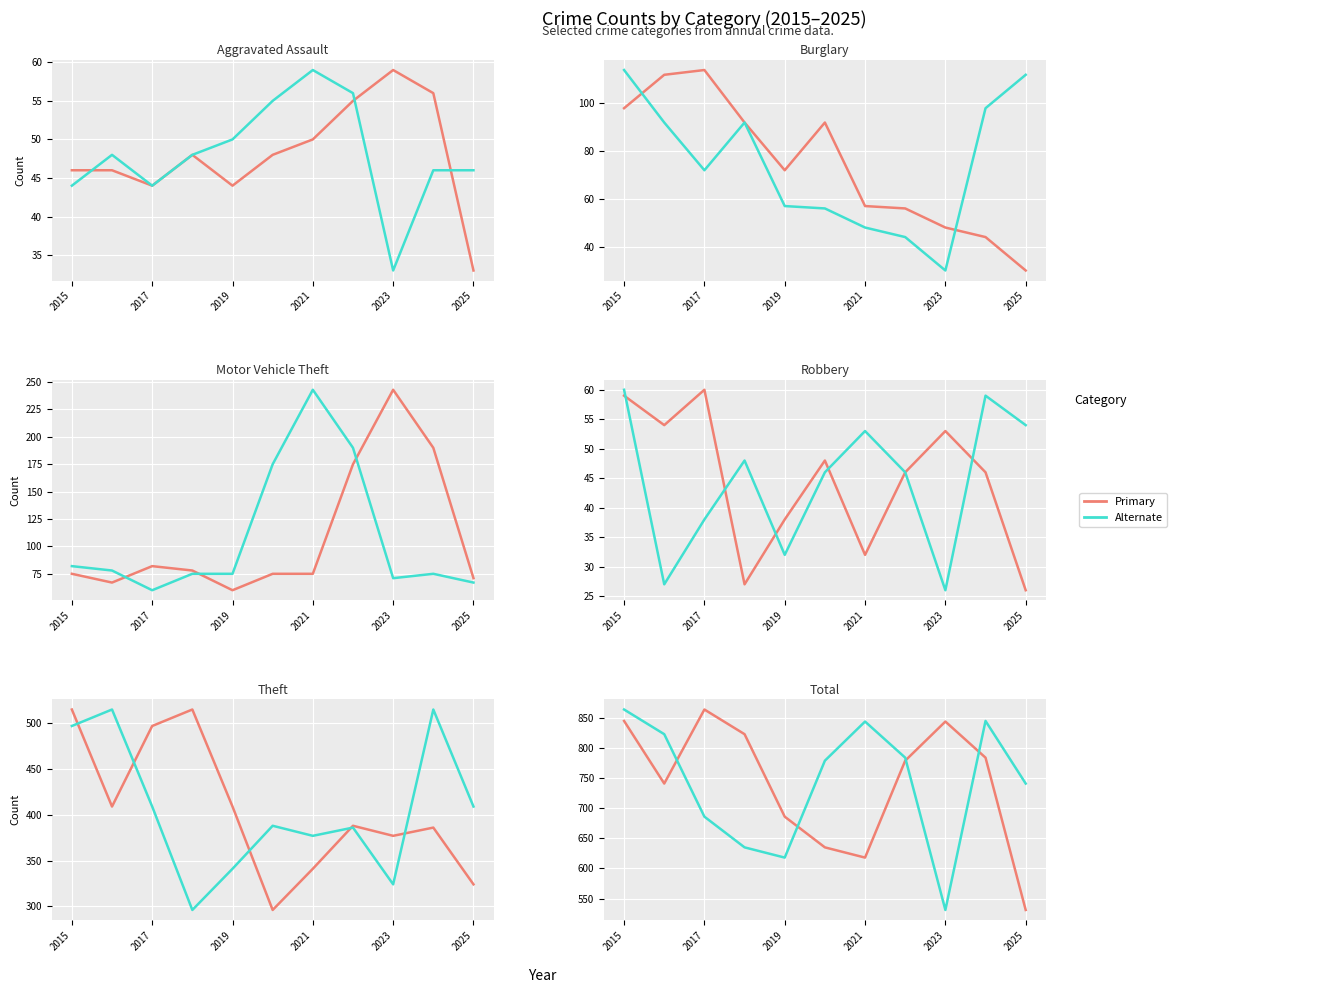

Reading right to left, what are all the values shown in this chart?

Aggravated Assault: 2025=33	2024=56	2023=59	2022=55	2021=50	2020=48	2019=44	2018=48	2017=44	2016=46	2015=46
Burglary: 2025=30	2024=44	2023=48	2022=56	2021=57	2020=92	2019=72	2018=92	2017=114	2016=112	2015=98
Motor Vehicle Theft: 2025=71	2024=190	2023=243	2022=175	2021=75	2020=75	2019=60	2018=78	2017=82	2016=67	2015=75
Robbery: 2025=26	2024=46	2023=53	2022=46	2021=32	2020=48	2019=38	2018=27	2017=60	2016=54	2015=59
Theft: 2025=324	2024=386	2023=377	2022=388	2021=341	2020=296	2019=409	2018=515	2017=497	2016=409	2015=515
Total: 2025=531	2024=784	2023=844	2022=779	2021=618	2020=635	2019=686	2018=823	2017=864	2016=741	2015=845